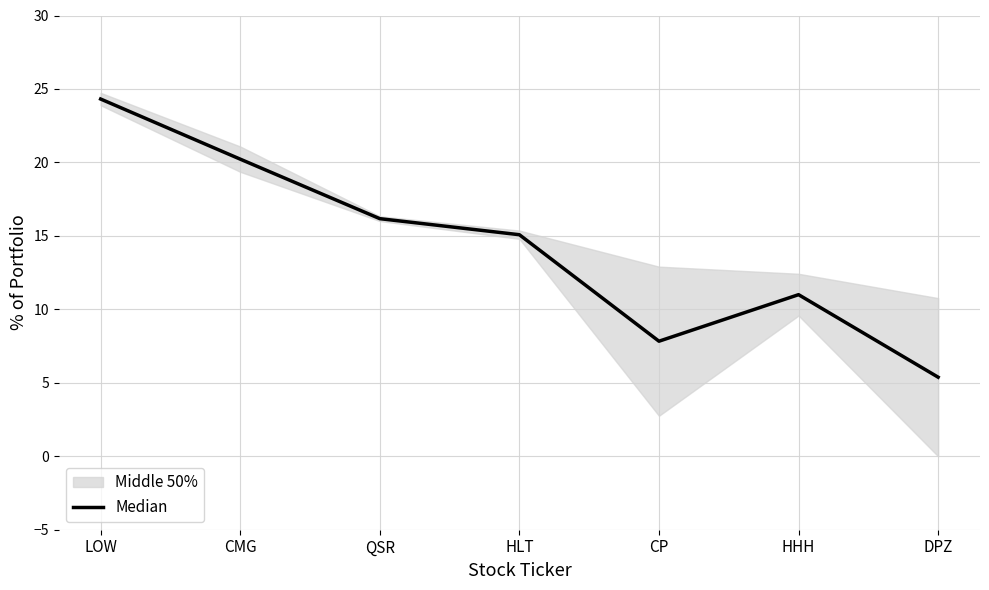

Where is the first local minimum?

CP